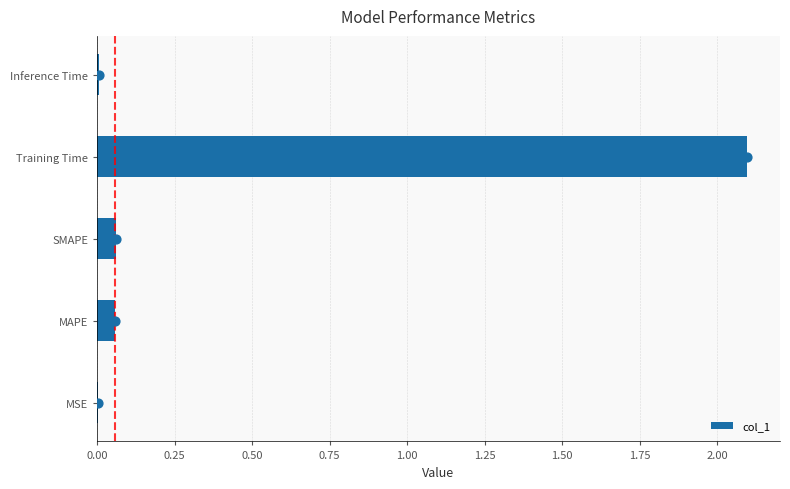

The value of col_1 at MSE is 0.0. True or false?

True